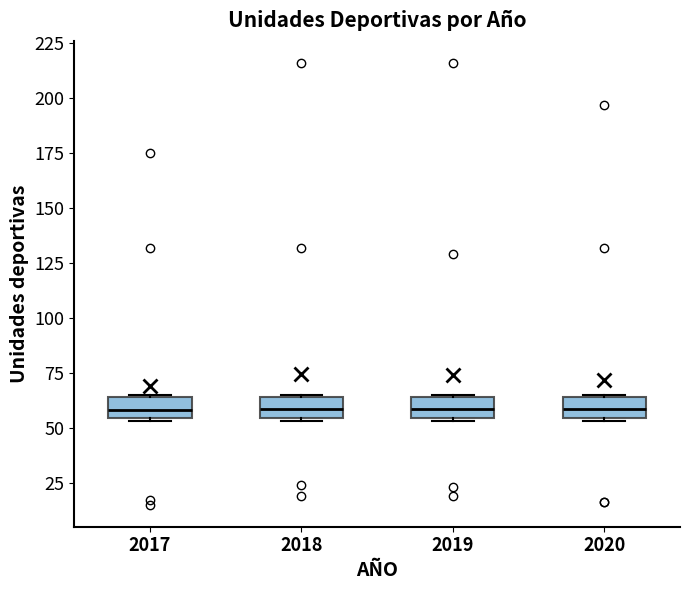

Reading left to right, read every box against the y-axis: the position of its median line, the range the box covers, and the ends of its whiskers. The values are not printed on the chart, so give them approximately, as read against the axis.

2017: median 60, box 55 to 65, whiskers 55 to 65
2018: median 60, box 55 to 65, whiskers 55 to 65
2019: median 60, box 55 to 65, whiskers 55 to 65
2020: median 60, box 55 to 65, whiskers 55 to 65